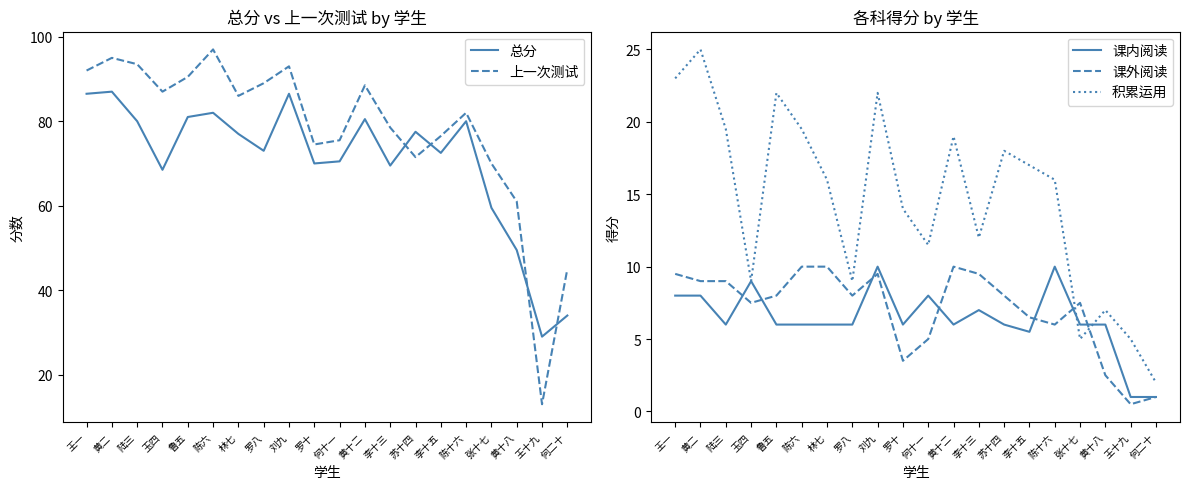

What is the value of the 上一次测试 point at the 15th from the left?

76.5